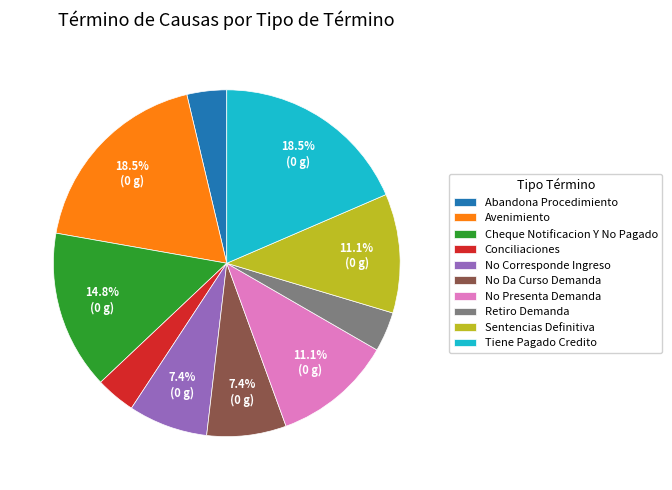

How much of the chart is everything except No Da Curso Demanda?

92.6%